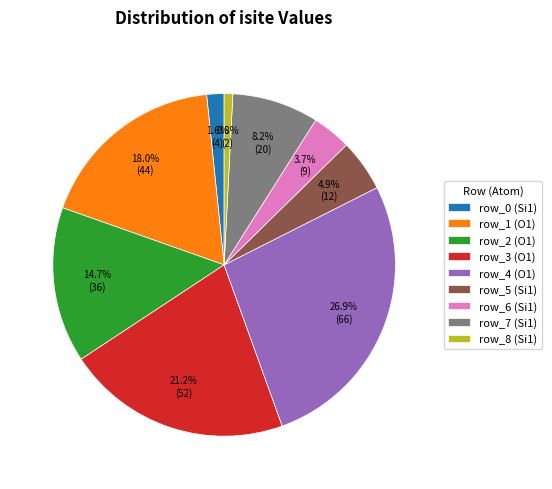

Rank the categories by value from lowest to highest.

row_8, row_0, row_6, row_5, row_7, row_2, row_1, row_3, row_4